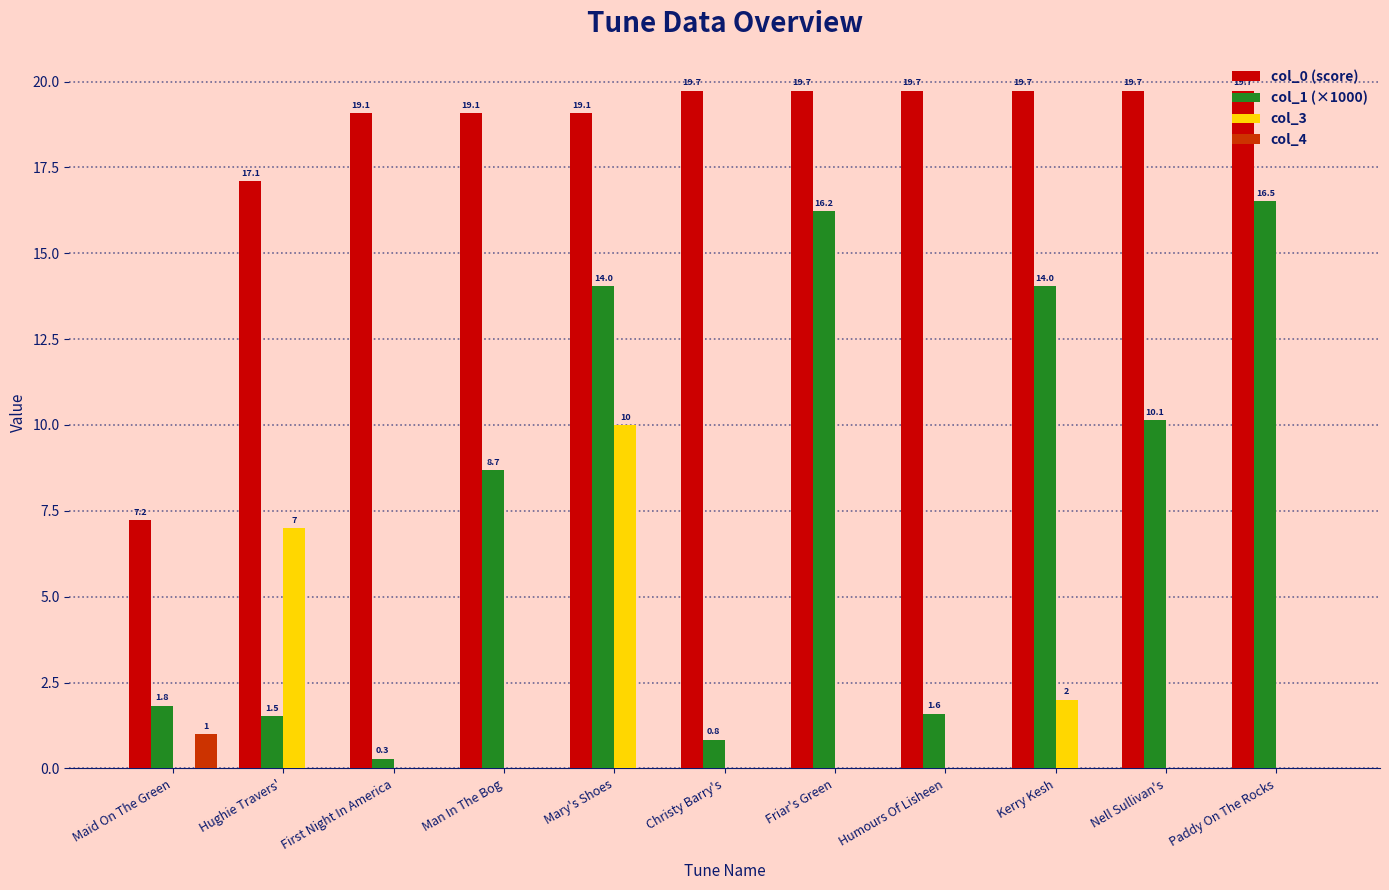

How many groups of bars are there?

11